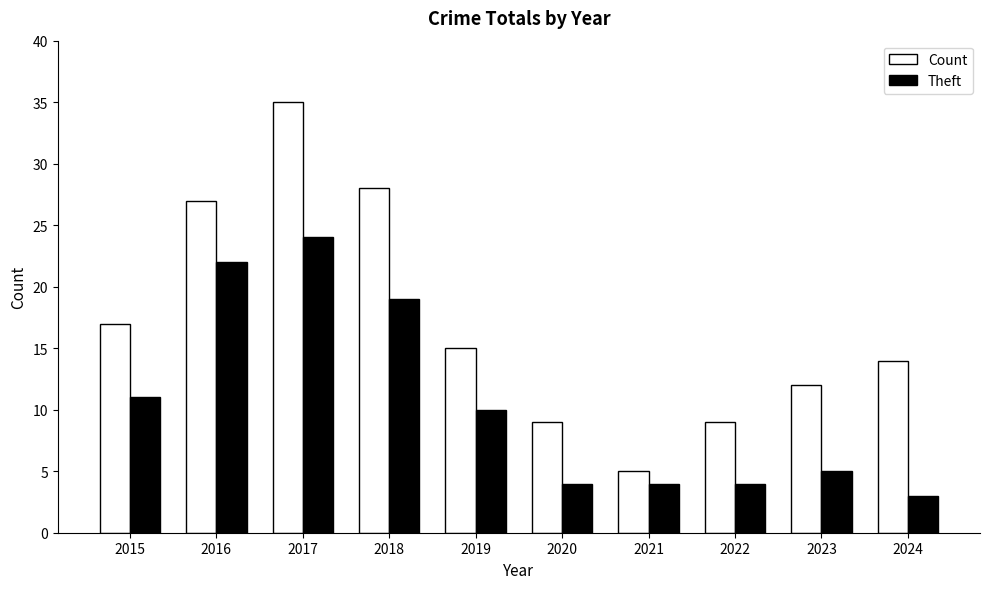

What is the difference between the Theft values at 2017 and 2023?

19